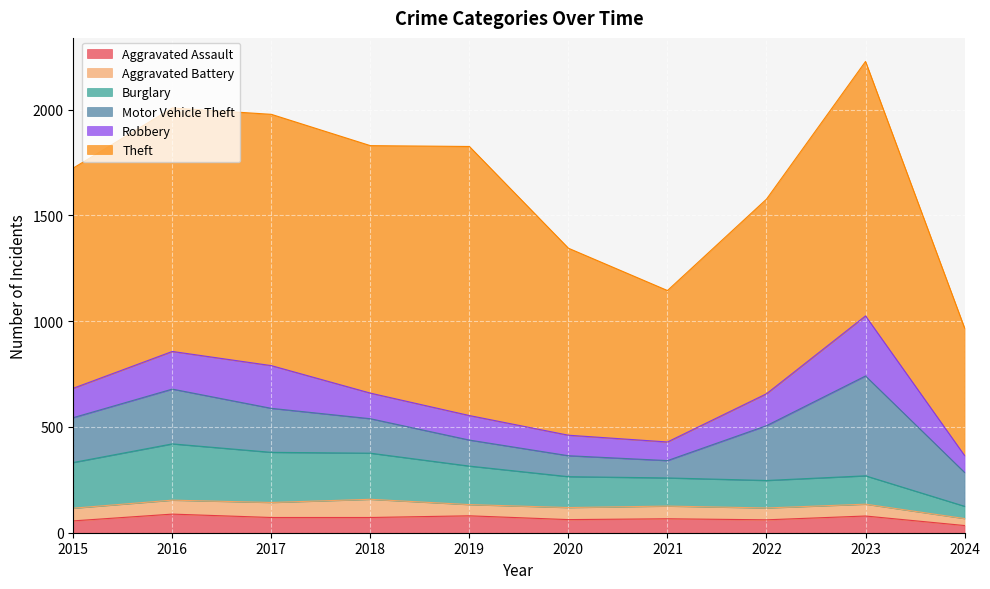

What is the average value of the Burglary series?

172